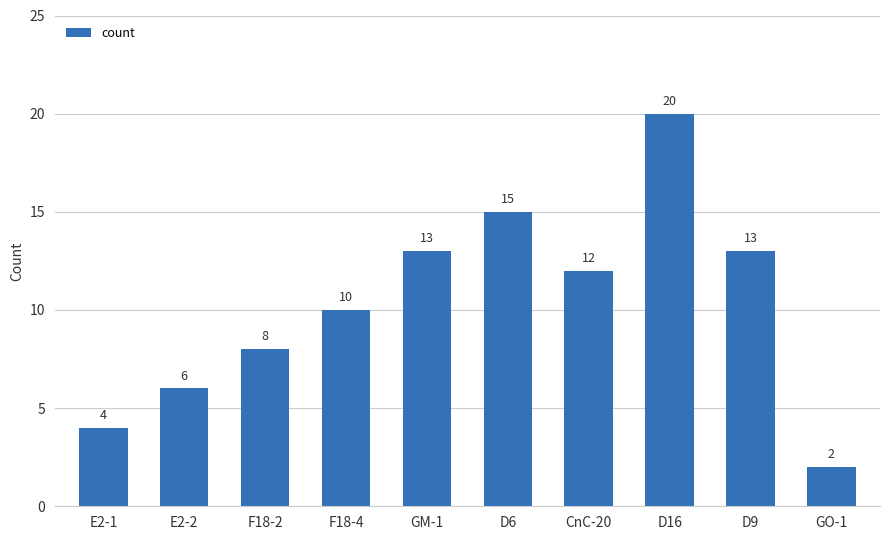

What is the label of the 3rd bar from the left?

F18-2